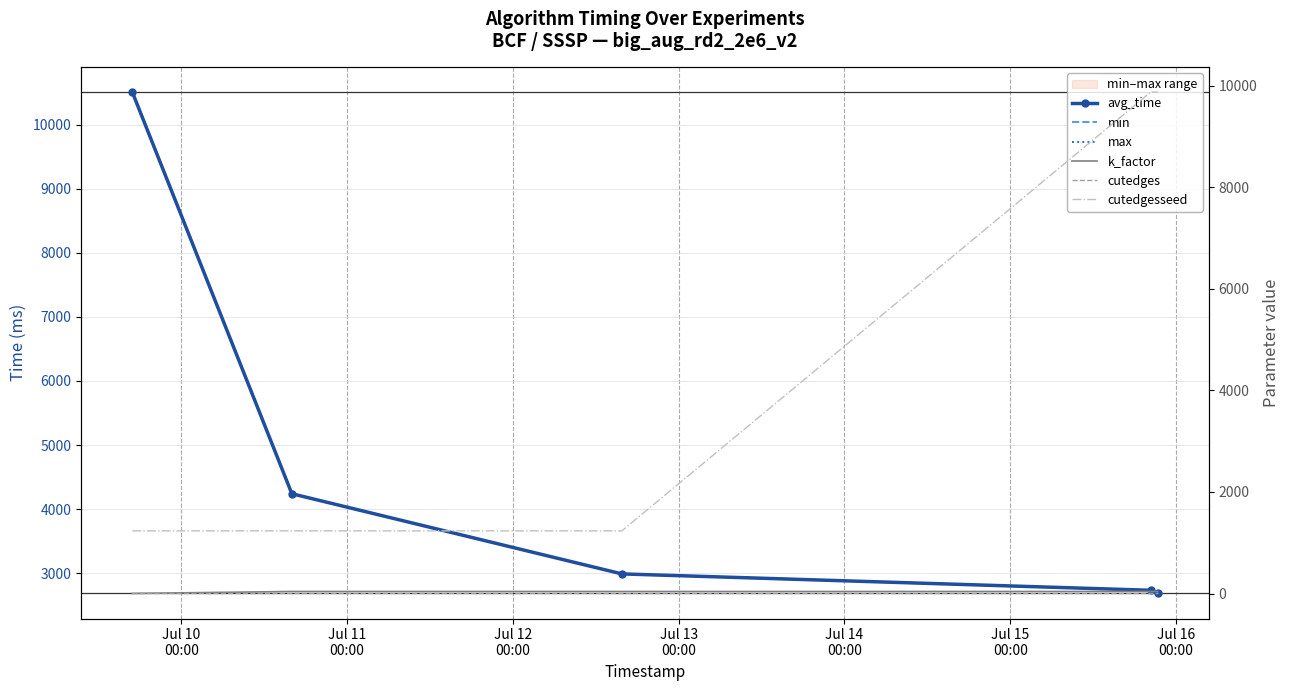

True or false: avg_time has more than 0 points higher than both neighbors.

False